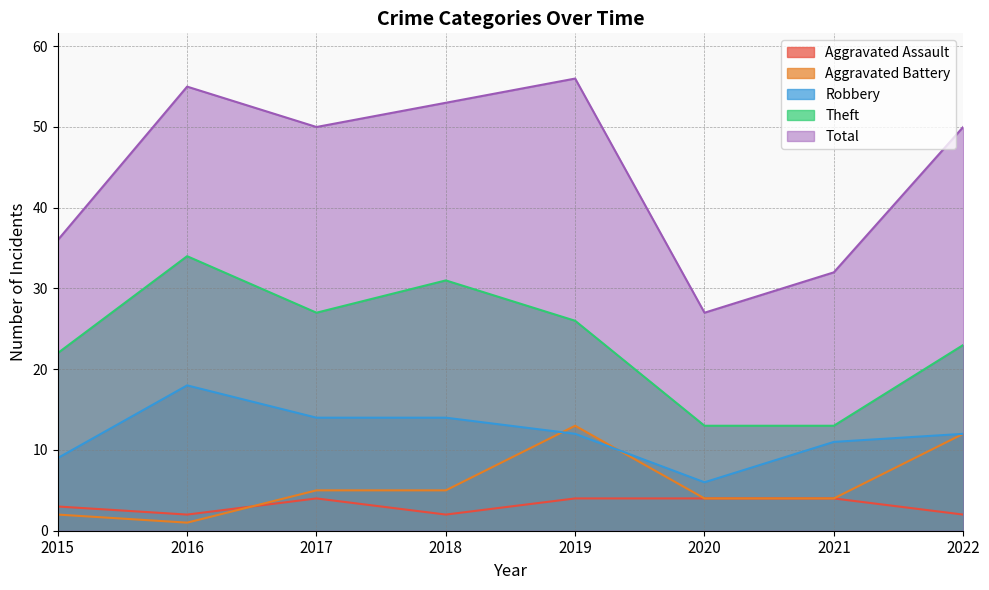

Where does the Theft series first go above 26?

2016